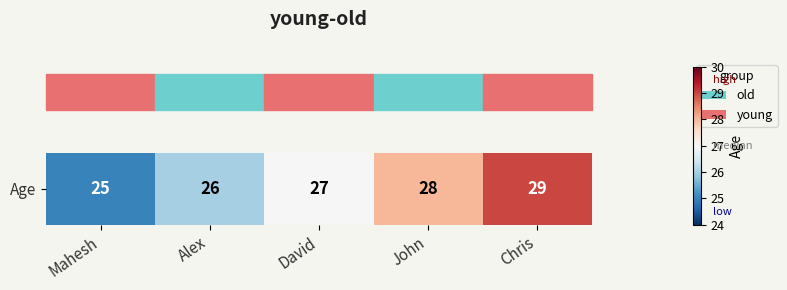

Rank the categories by value from lowest to highest.

Mahesh, Alex, David, John, Chris